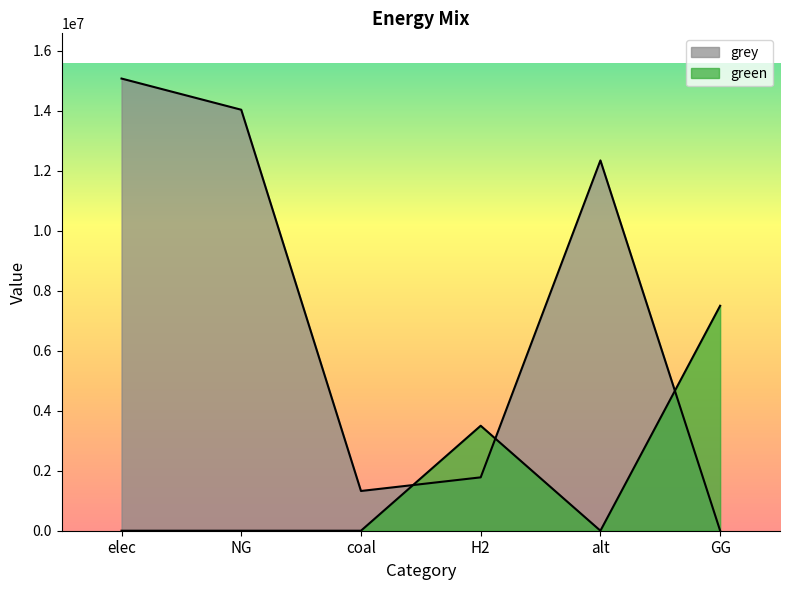

At which category does the chart reach its peak across all series?

elec